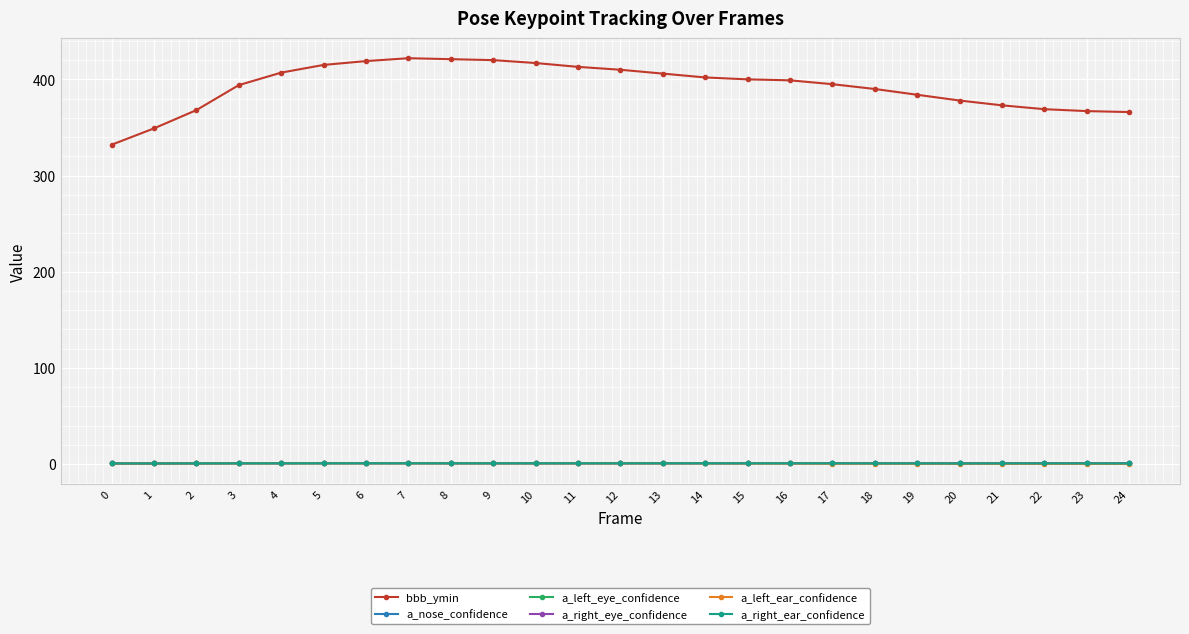

What is the difference between the a_left_eye_confidence values at 0 and 14?

0.2